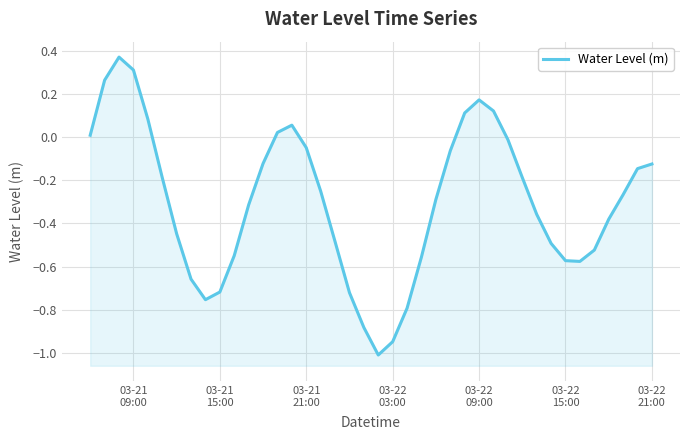

How many interior local valleys (lower than both neighbors) does the data have?

3